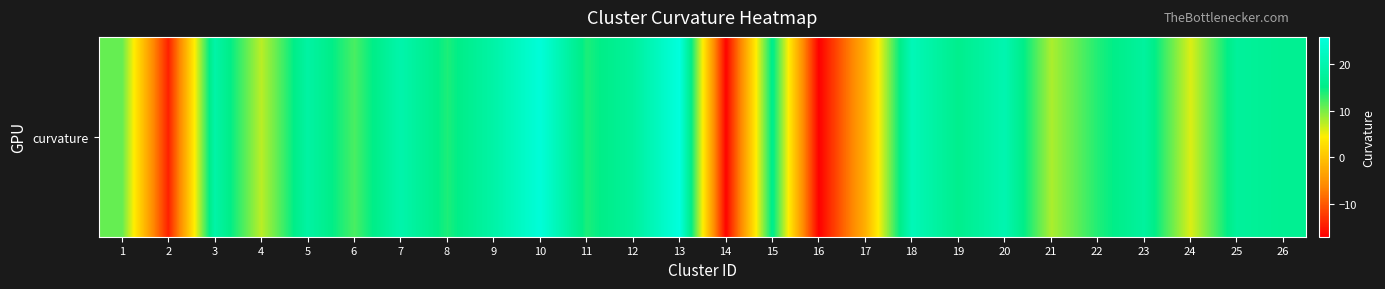

What is the sum of the values at 21 and 22?

21.6